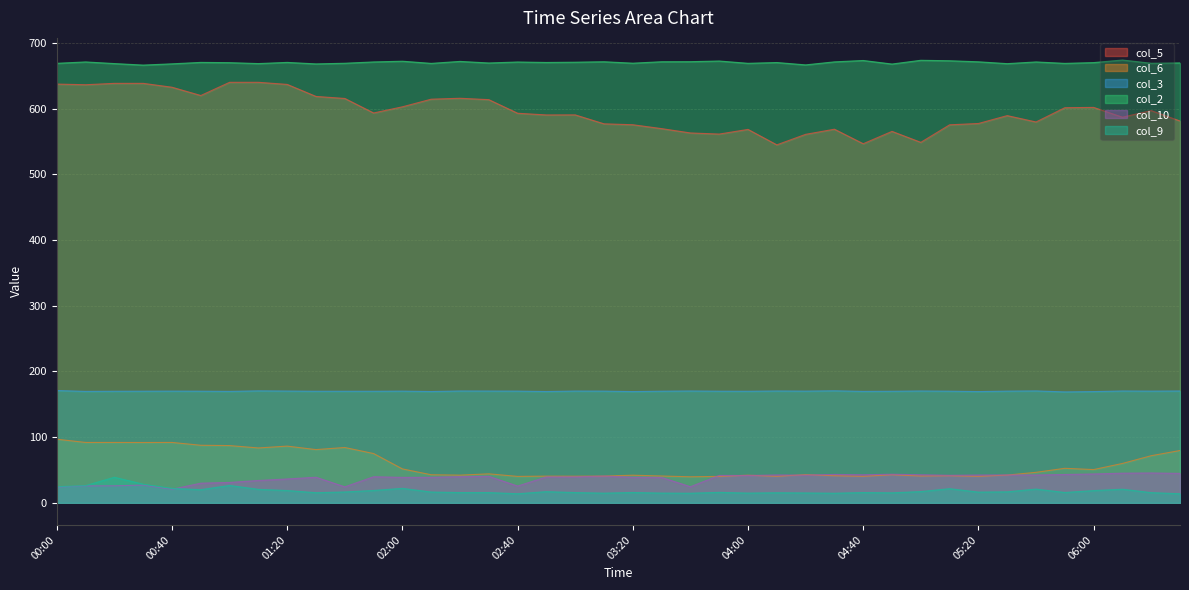

At 06:30, list the series in order from largest to smallest.

col_2, col_5, col_3, col_6, col_10, col_9